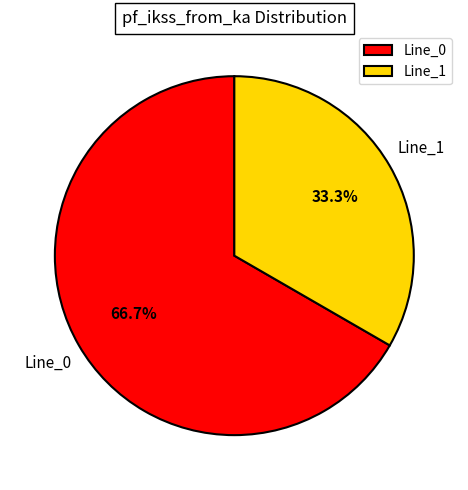

Which slice is the smallest?

Line_1